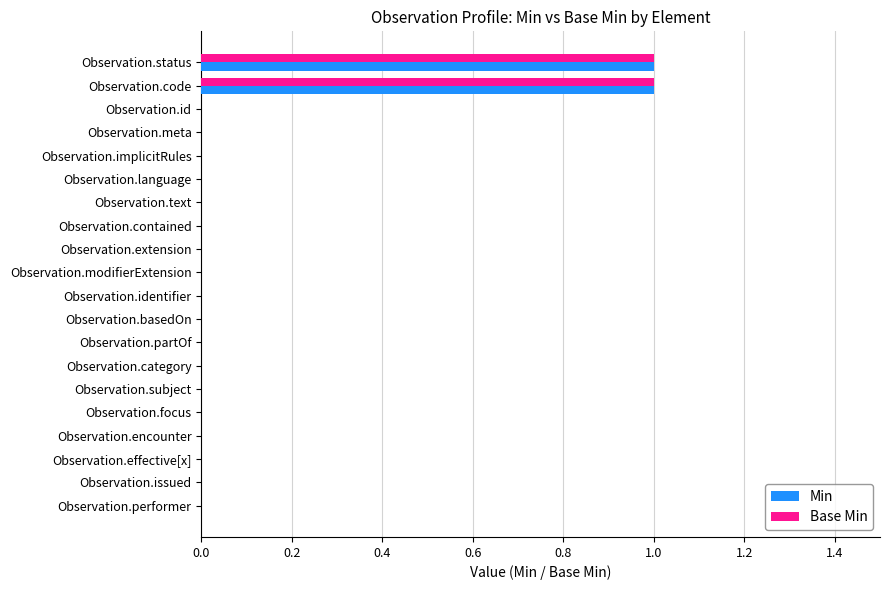

What are all the series names shown in the legend?

Min, Base Min